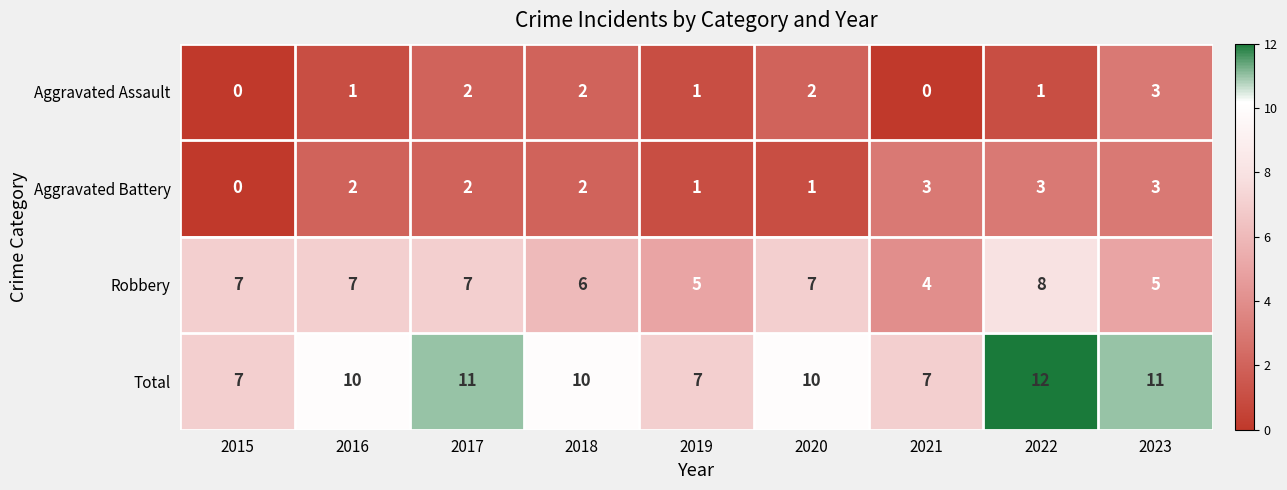

Rank the series at 2022 from highest to lowest value.

Total, Robbery, Aggravated Battery, Aggravated Assault